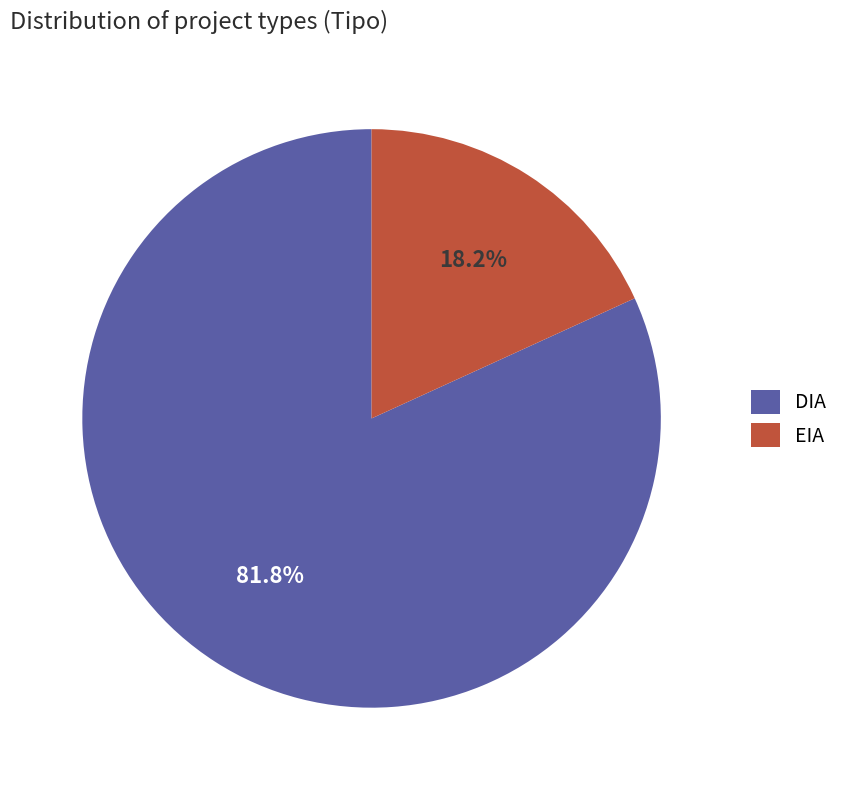

True or false: EIA accounts for 18% of the total.

True